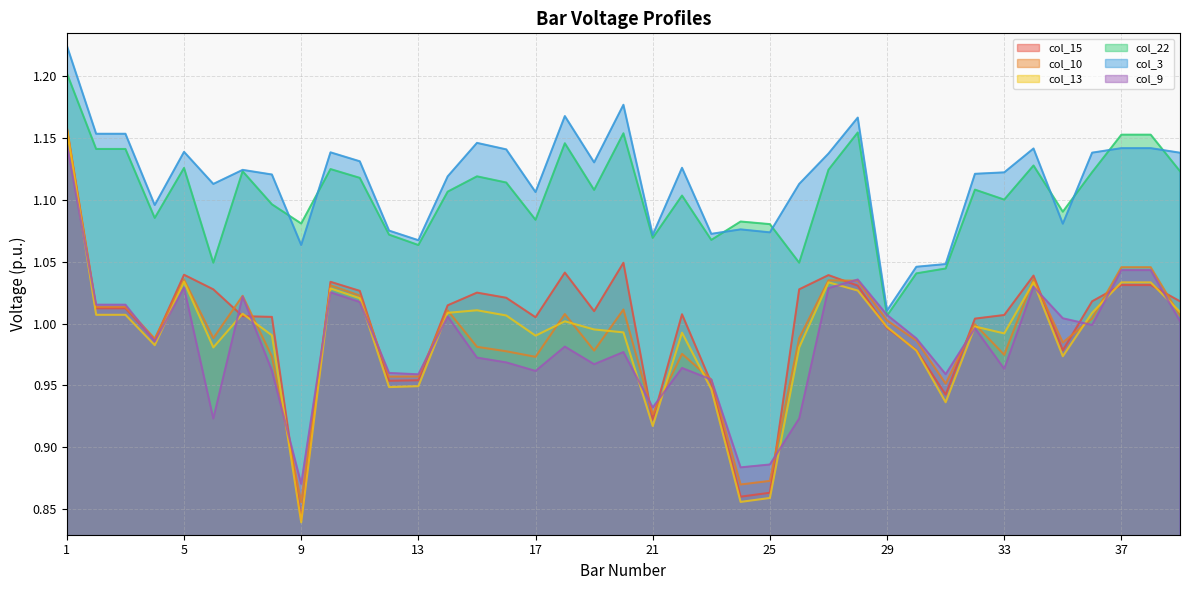

Reading right to left, transcribe all the data shown in this chart.

col_15: 39=1.0	38=1.0	37=1.0	36=1.0	35=1.0	34=1.0	33=1.0	32=1.0	31=0.9	30=1.0	29=1.0	28=1.0	27=1.0	26=1.0	25=0.9	24=0.9	23=1.0	22=1.0	21=0.9	20=1.0	19=1.0	18=1.0	17=1.0	16=1.0	15=1.0	14=1.0	13=1.0	12=1.0	11=1.0	10=1.0	9=0.8	8=1.0	7=1.0	6=1.0	5=1.0	4=1.0	3=1.0	2=1.0	1=1.2
col_10: 39=1.0	38=1.0	37=1.0	36=1.0	35=1.0	34=1.0	33=1.0	32=1.0	31=1.0	30=1.0	29=1.0	28=1.0	27=1.0	26=1.0	25=0.9	24=0.9	23=1.0	22=1.0	21=0.9	20=1.0	19=1.0	18=1.0	17=1.0	16=1.0	15=1.0	14=1.0	13=1.0	12=1.0	11=1.0	10=1.0	9=0.9	8=1.0	7=1.0	6=1.0	5=1.0	4=1.0	3=1.0	2=1.0	1=1.2
col_13: 39=1.0	38=1.0	37=1.0	36=1.0	35=1.0	34=1.0	33=1.0	32=1.0	31=0.9	30=1.0	29=1.0	28=1.0	27=1.0	26=1.0	25=0.9	24=0.9	23=0.9	22=1.0	21=0.9	20=1.0	19=1.0	18=1.0	17=1.0	16=1.0	15=1.0	14=1.0	13=0.9	12=0.9	11=1.0	10=1.0	9=0.8	8=1.0	7=1.0	6=1.0	5=1.0	4=1.0	3=1.0	2=1.0	1=1.2
col_22: 39=1.1	38=1.2	37=1.2	36=1.1	35=1.1	34=1.1	33=1.1	32=1.1	31=1.0	30=1.0	29=1.0	28=1.2	27=1.1	26=1.0	25=1.1	24=1.1	23=1.1	22=1.1	21=1.1	20=1.2	19=1.1	18=1.1	17=1.1	16=1.1	15=1.1	14=1.1	13=1.1	12=1.1	11=1.1	10=1.1	9=1.1	8=1.1	7=1.1	6=1.0	5=1.1	4=1.1	3=1.1	2=1.1	1=1.2
col_3: 39=1.1	38=1.1	37=1.1	36=1.1	35=1.1	34=1.1	33=1.1	32=1.1	31=1.0	30=1.0	29=1.0	28=1.2	27=1.1	26=1.1	25=1.1	24=1.1	23=1.1	22=1.1	21=1.1	20=1.2	19=1.1	18=1.2	17=1.1	16=1.1	15=1.1	14=1.1	13=1.1	12=1.1	11=1.1	10=1.1	9=1.1	8=1.1	7=1.1	6=1.1	5=1.1	4=1.1	3=1.2	2=1.2	1=1.2
col_9: 39=1.0	38=1.0	37=1.0	36=1.0	35=1.0	34=1.0	33=1.0	32=1.0	31=1.0	30=1.0	29=1.0	28=1.0	27=1.0	26=0.9	25=0.9	24=0.9	23=1.0	22=1.0	21=0.9	20=1.0	19=1.0	18=1.0	17=1.0	16=1.0	15=1.0	14=1.0	13=1.0	12=1.0	11=1.0	10=1.0	9=0.9	8=1.0	7=1.0	6=0.9	5=1.0	4=1.0	3=1.0	2=1.0	1=1.1